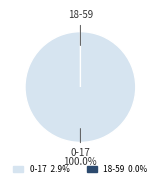

The 0-17 slice represents 87% of the pie. True or false?

False